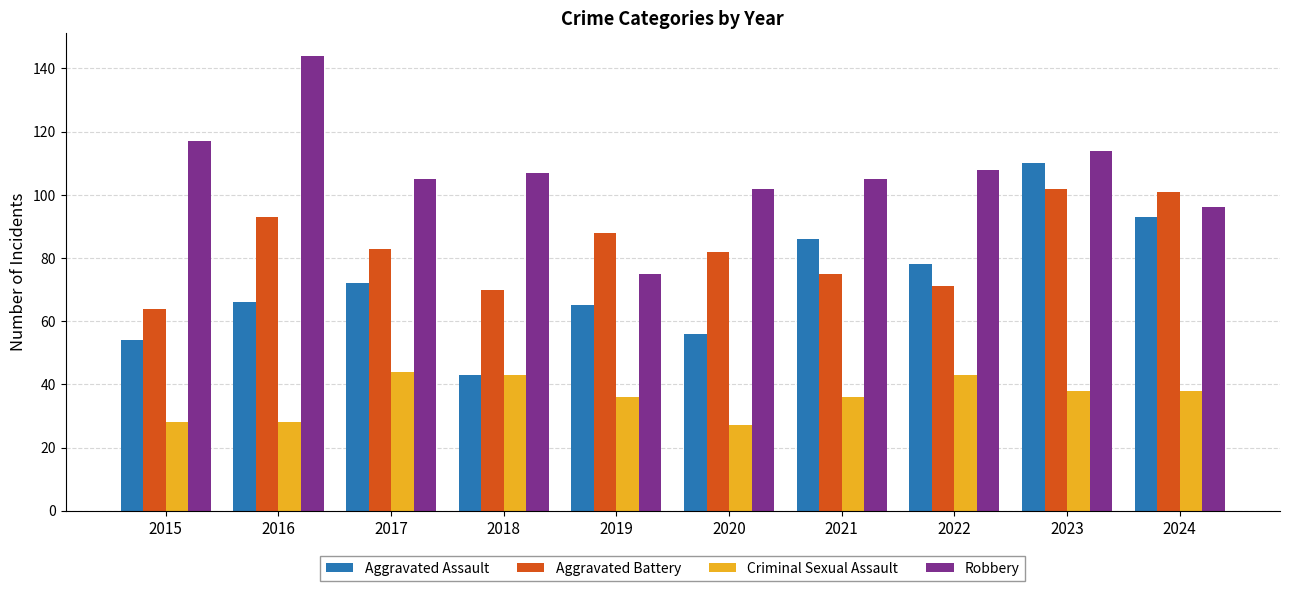

What is the average value of the Criminal Sexual Assault series?

36